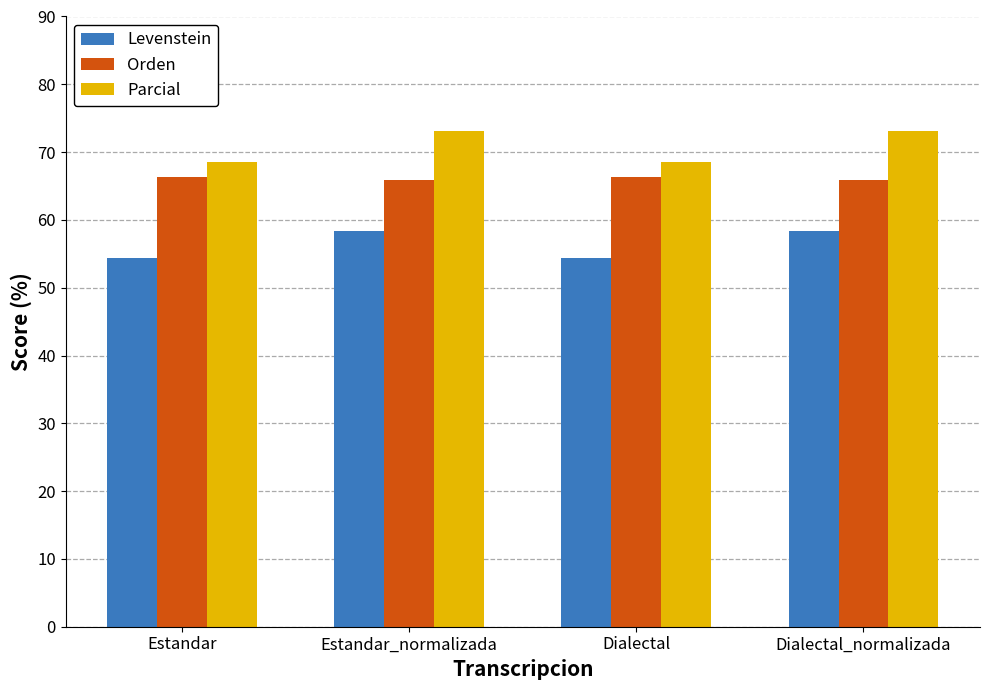

Which series has the largest total across all categories?

Parcial